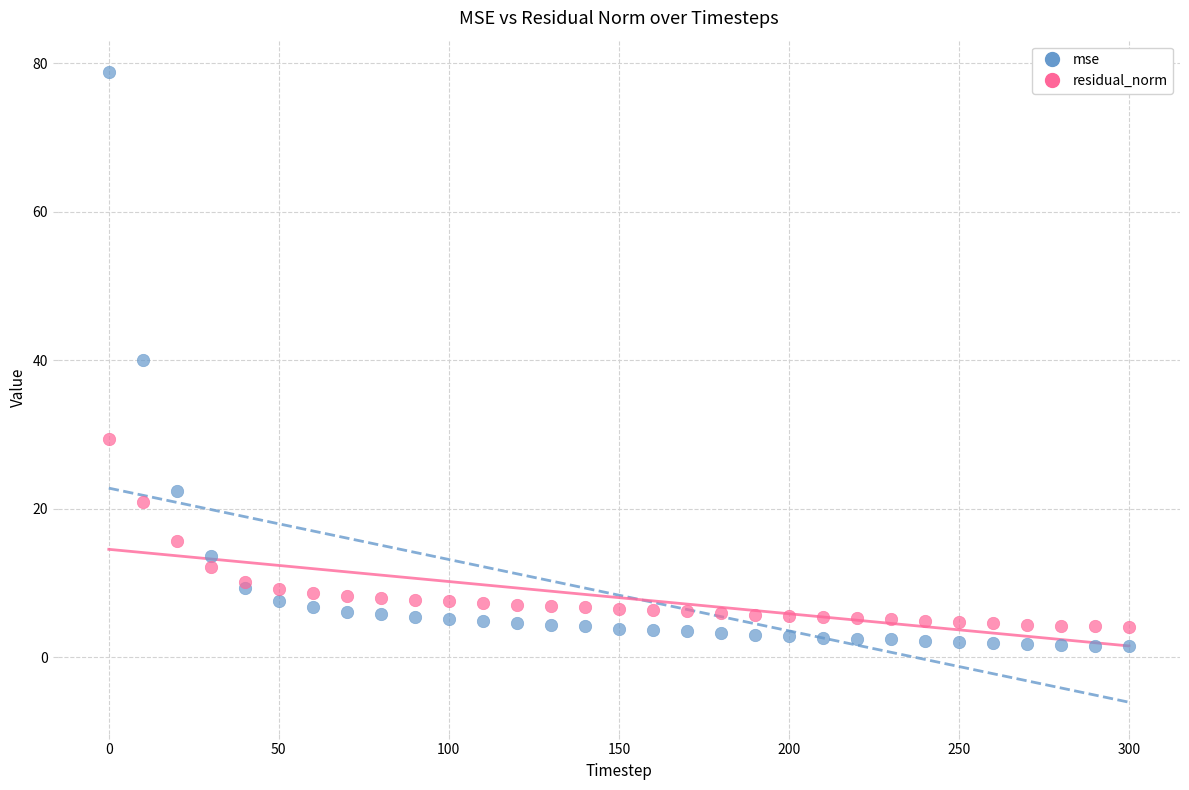

What are all the series names shown in the legend?

mse, residual_norm